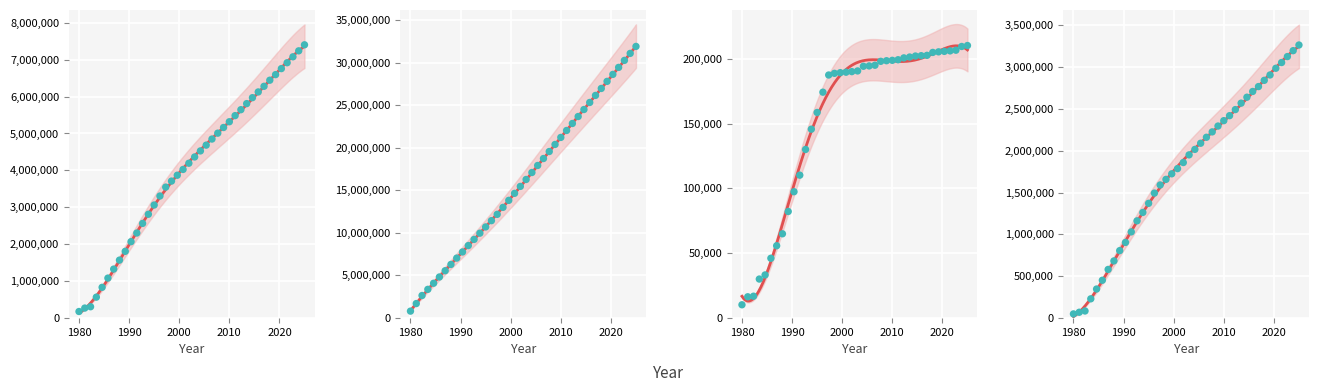

Is the value of TIME at 13 greater than the value of ALL_CPU at 25?

Yes